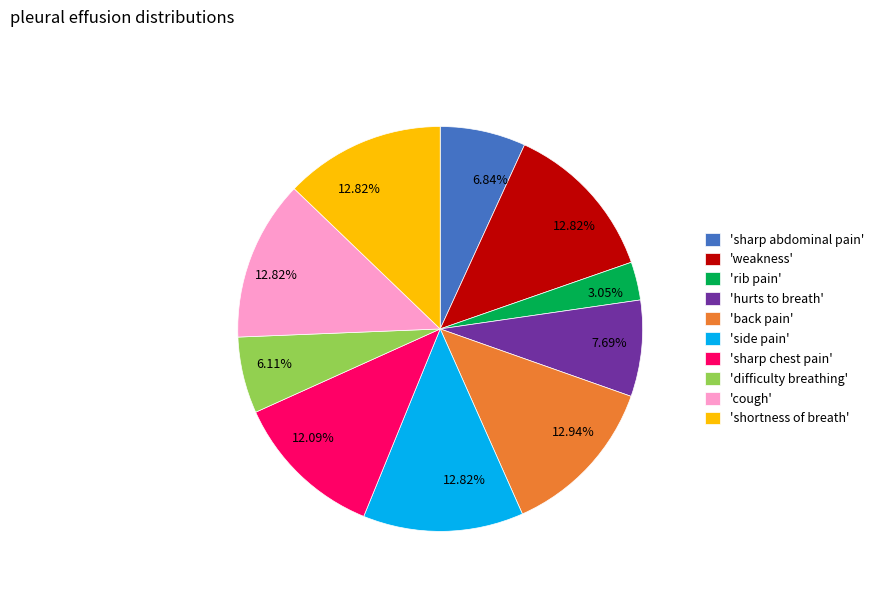

What is the smallest slice in the pie chart?

'rib pain'